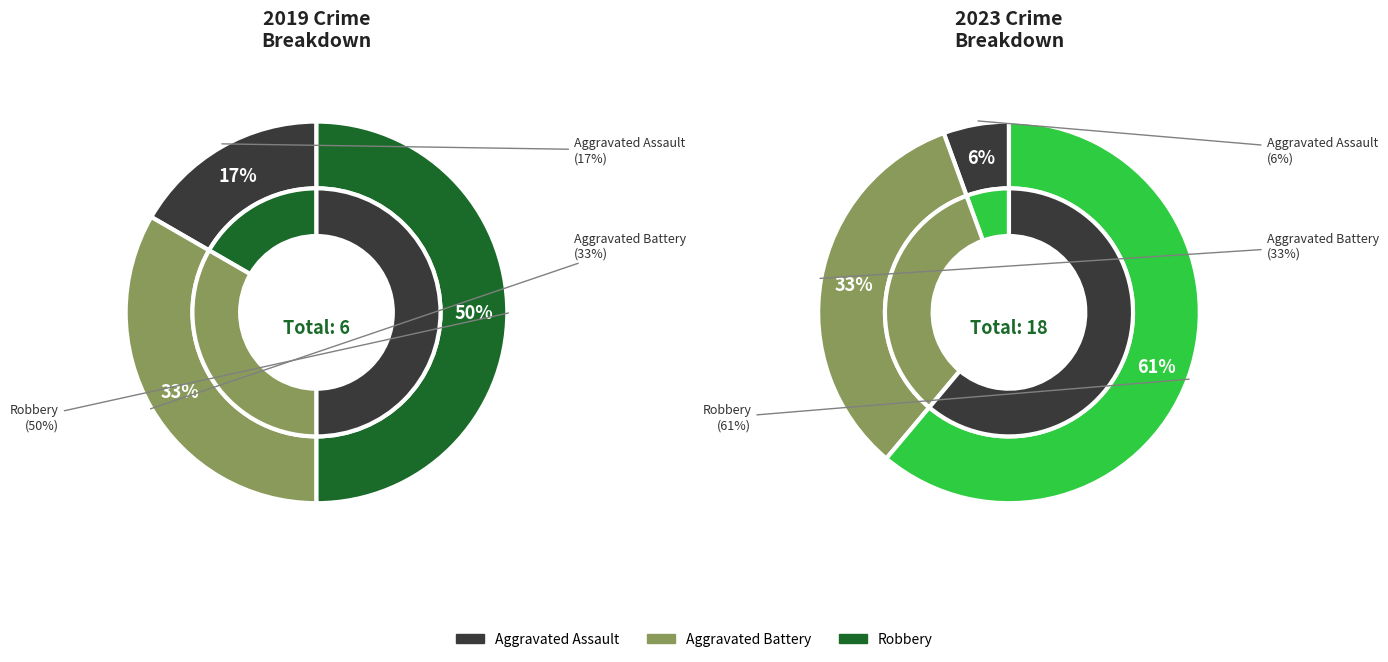

How many slices are in this pie chart?

3